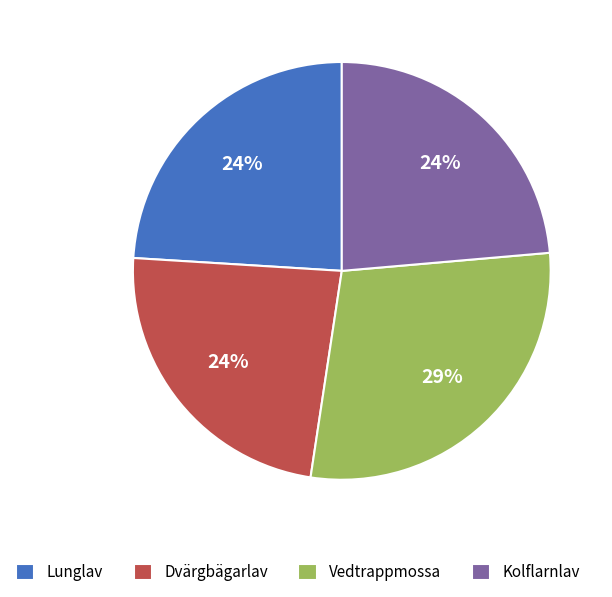

To the nearest percent, what portion does Kolflarnlav represent?

24%